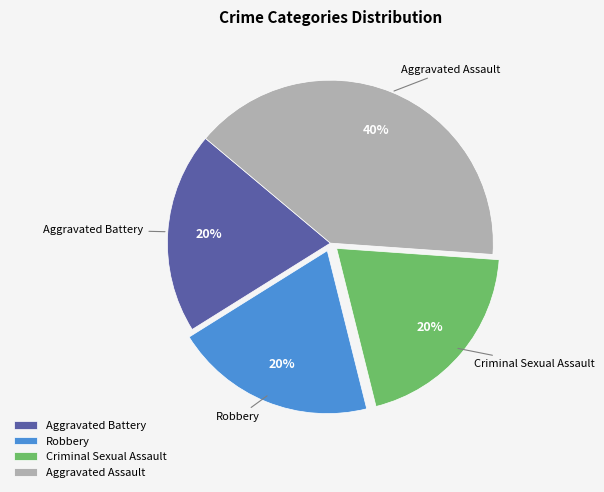

True or false: Robbery accounts for 30% of the total.

False